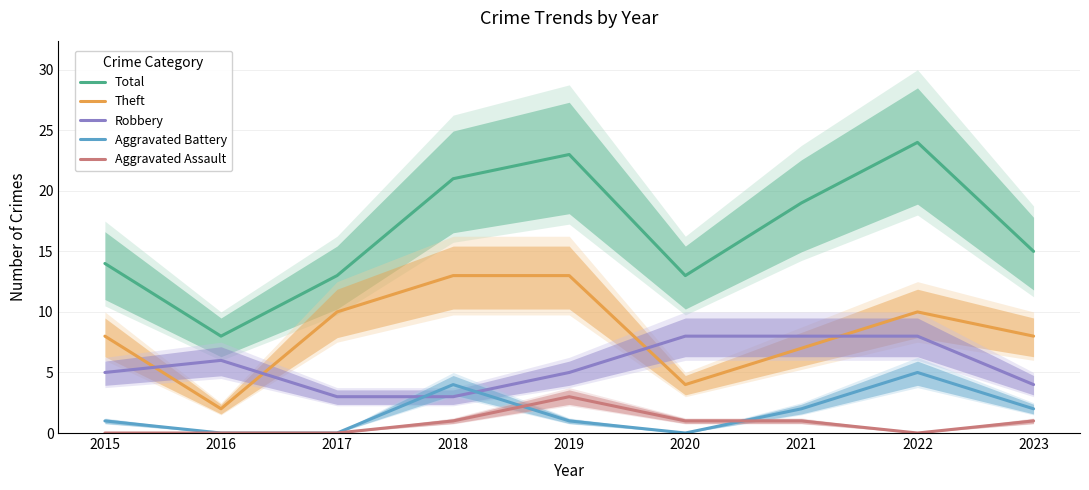

List the series in order of their peak value, lowest first.

Aggravated Assault, Aggravated Battery, Robbery, Theft, Total